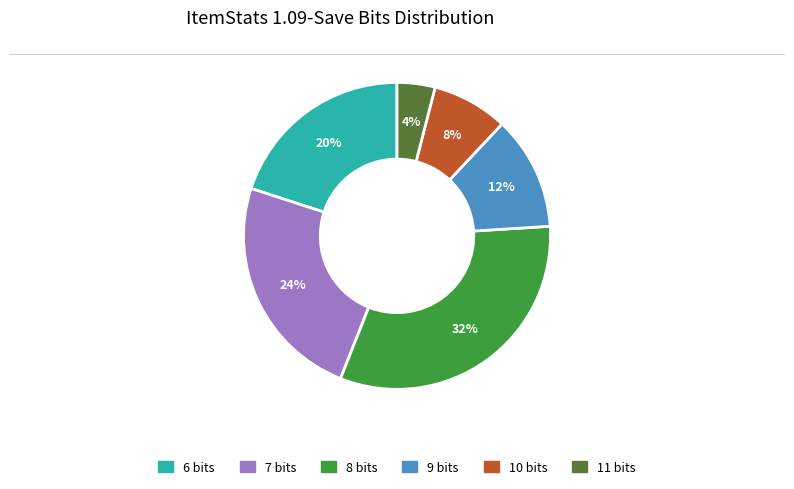

To the nearest percent, what is the average slice percentage?

17%